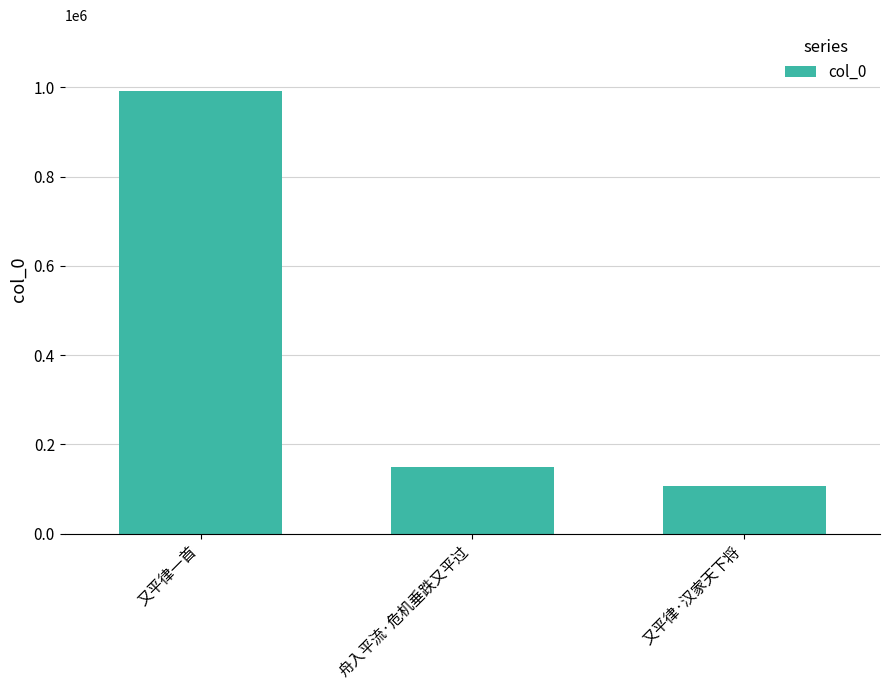

What is the minimum value shown in the chart?

105457